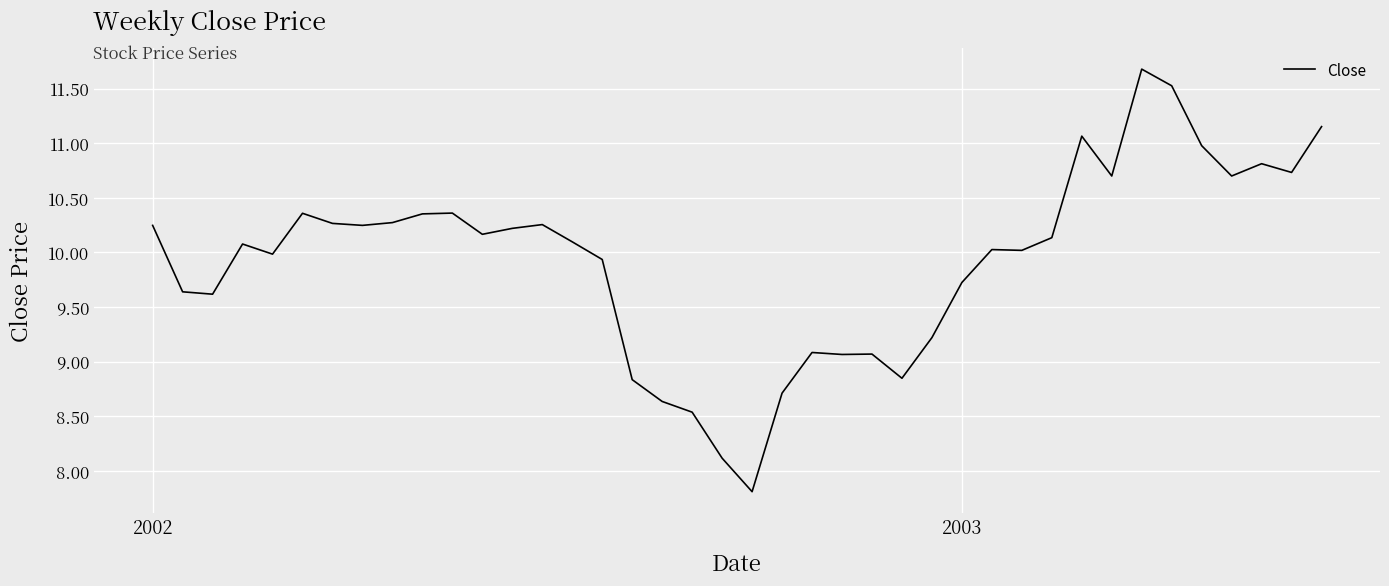

What is the minimum value shown in the chart?

7.8